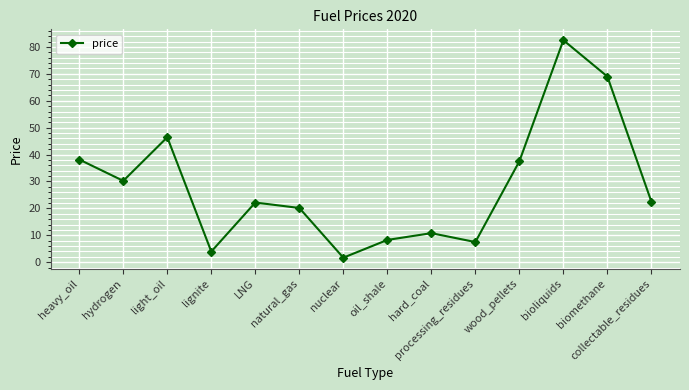

What is the change in value from heavy_oil to oil_shale?

-29.9